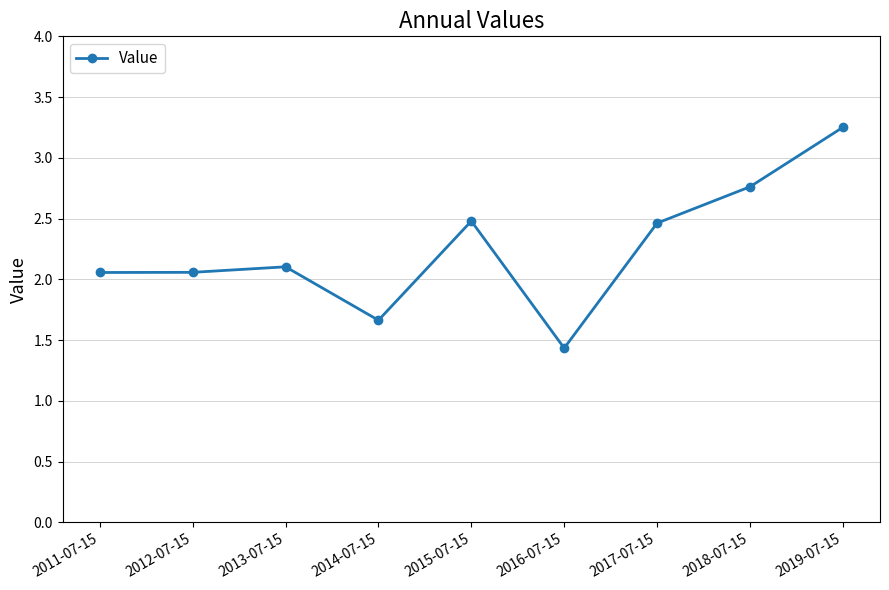

What is the difference between the second highest and second lowest values?

1.1